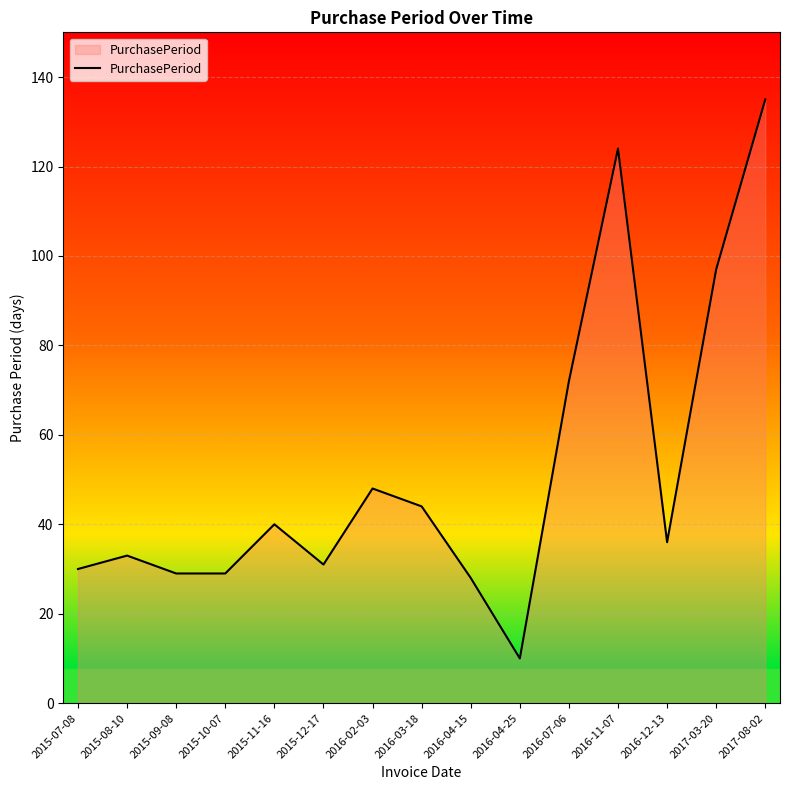

What position from the left is 2017-08-02?

15